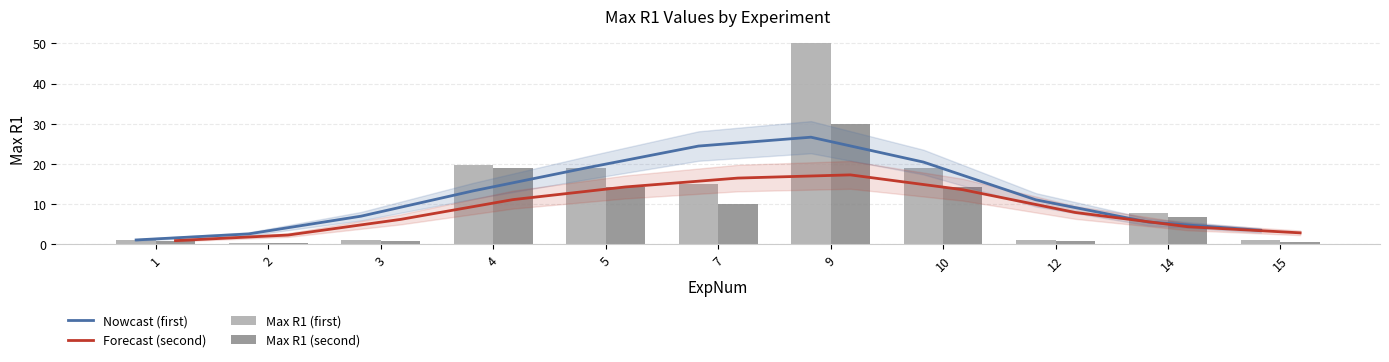

Which category has the highest value across all series?

9